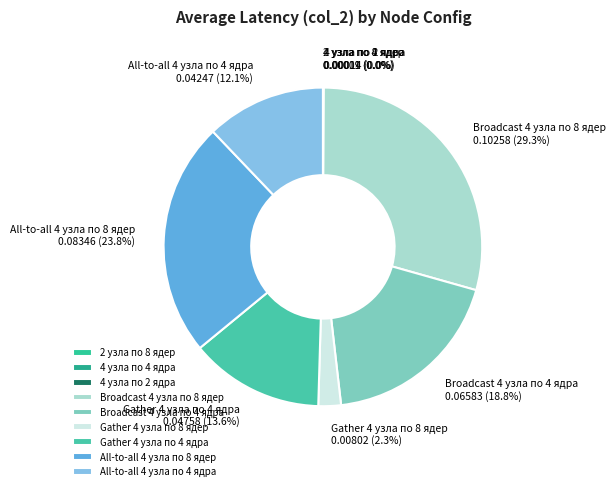

Which category has the biggest portion of the pie?

Broadcast 4 узла по 8 ядер